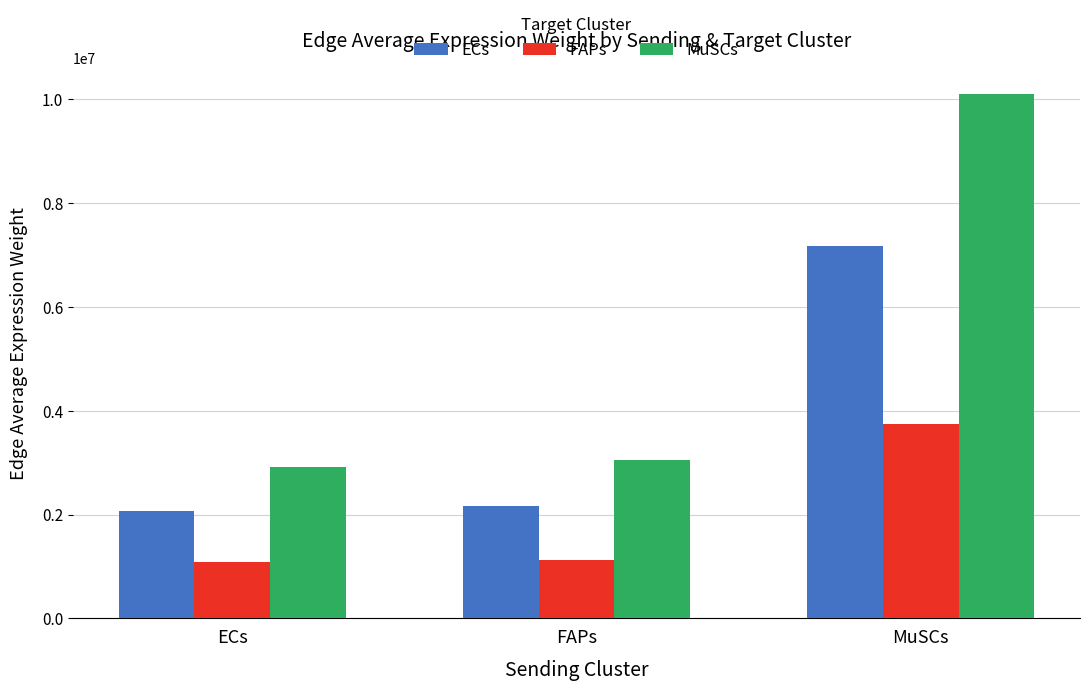

What is the label of the 2nd bar from the left?

FAPs